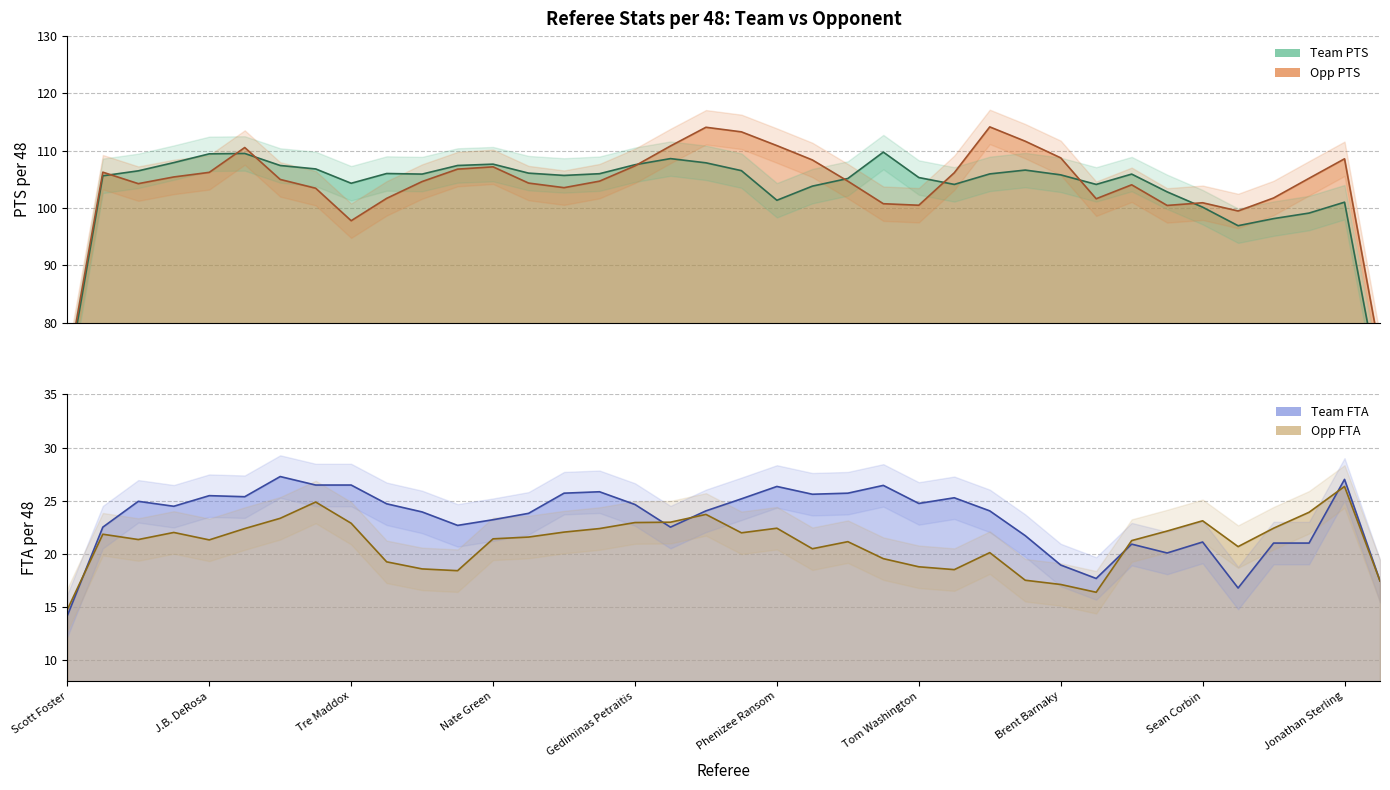

The Opp FTA series shows 34.7 at Natalie Sago. True or false?

False